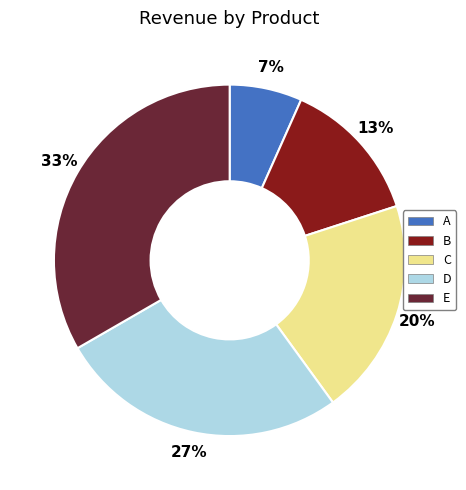

Combined, do B and C account for over 50%?

No